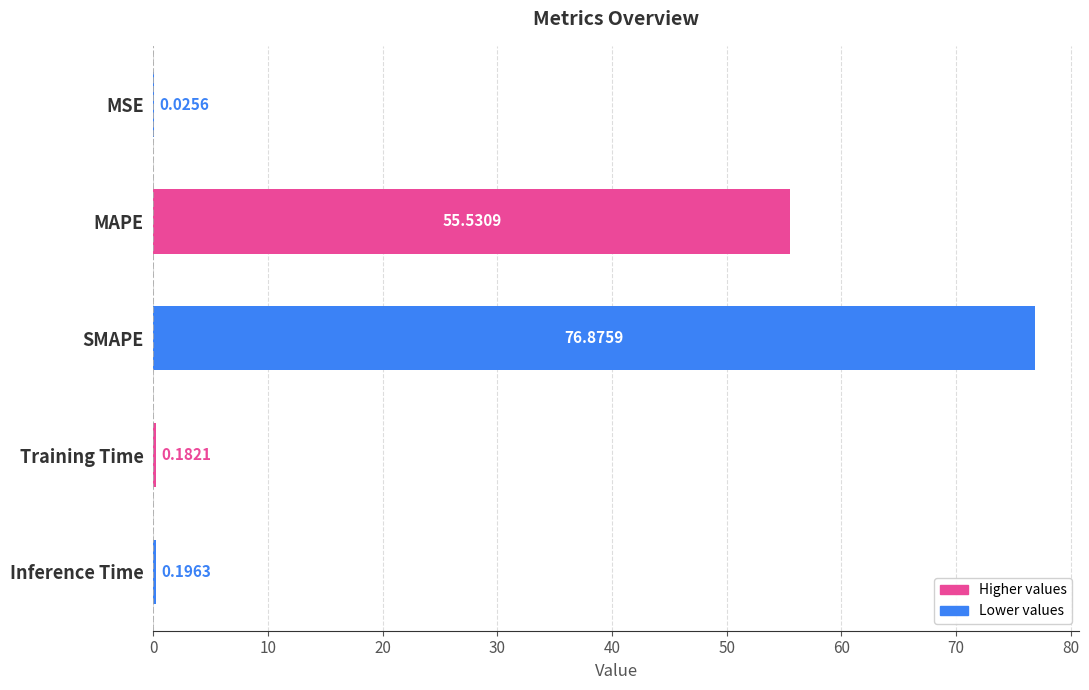

Where is the data nearest to the value 38?

MAPE